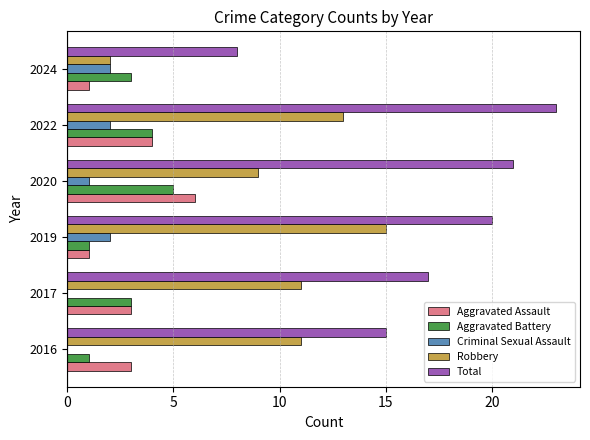

What is the sum of all Robbery values?

61